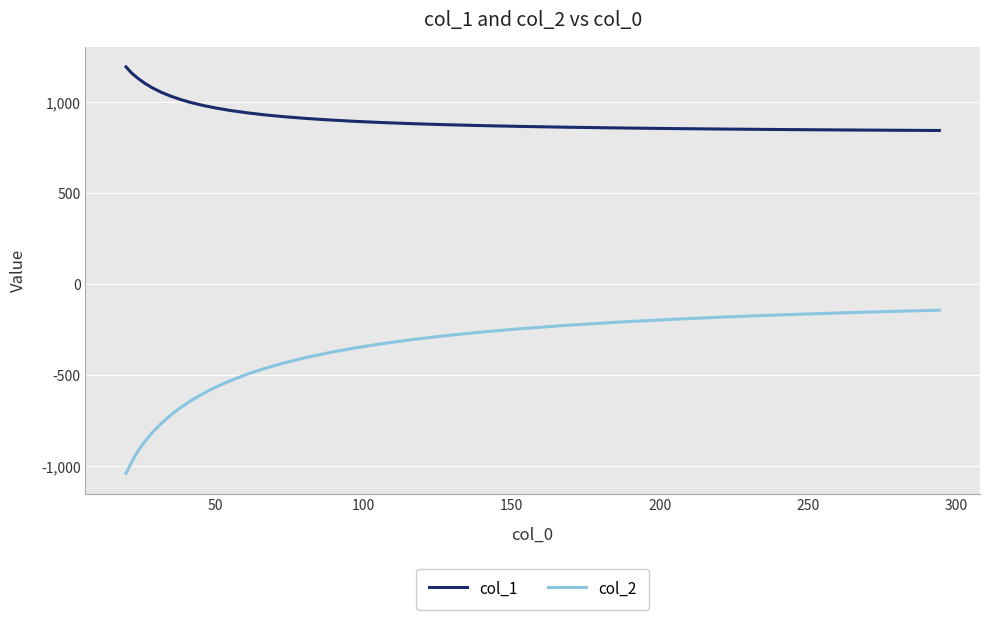

Which series has the widest spread of values?

col_2